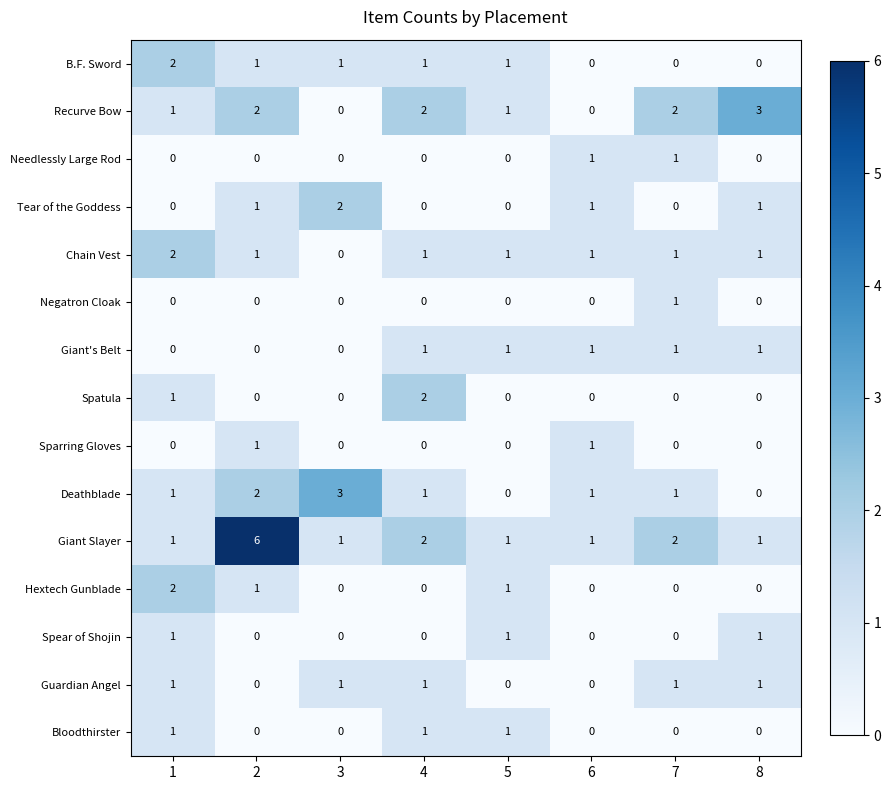

What is the greatest value displayed?

6